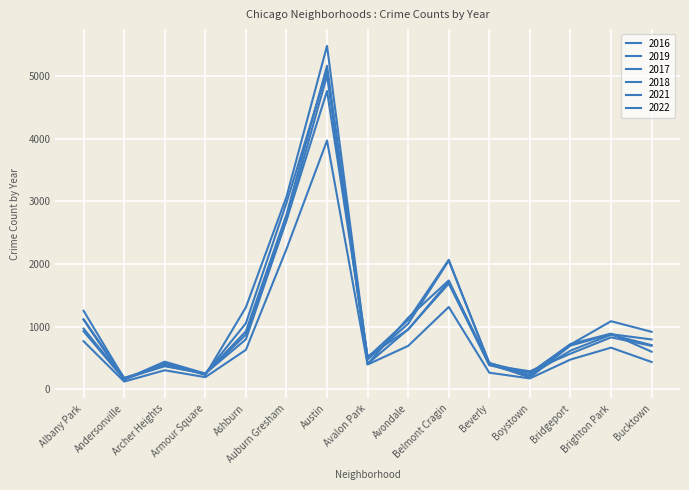

Between Avondale and Beverly, which is larger?

Avondale